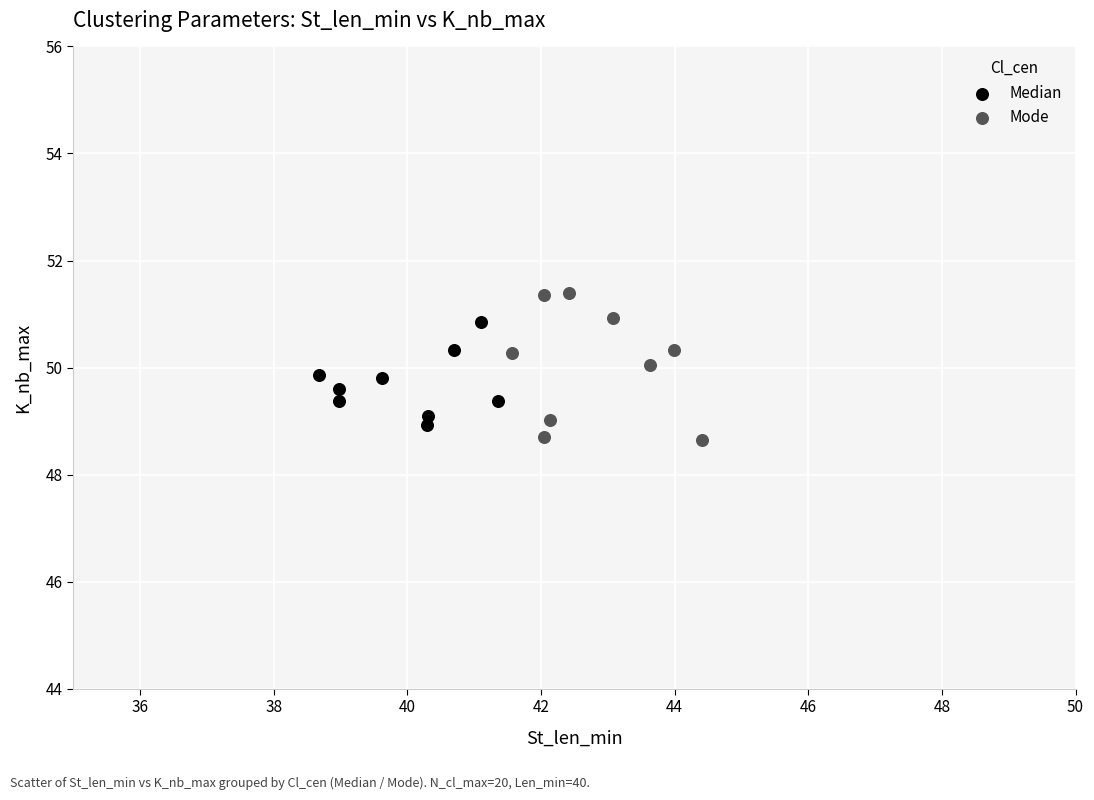

Which series reaches the minimum Y coordinate?

Mode